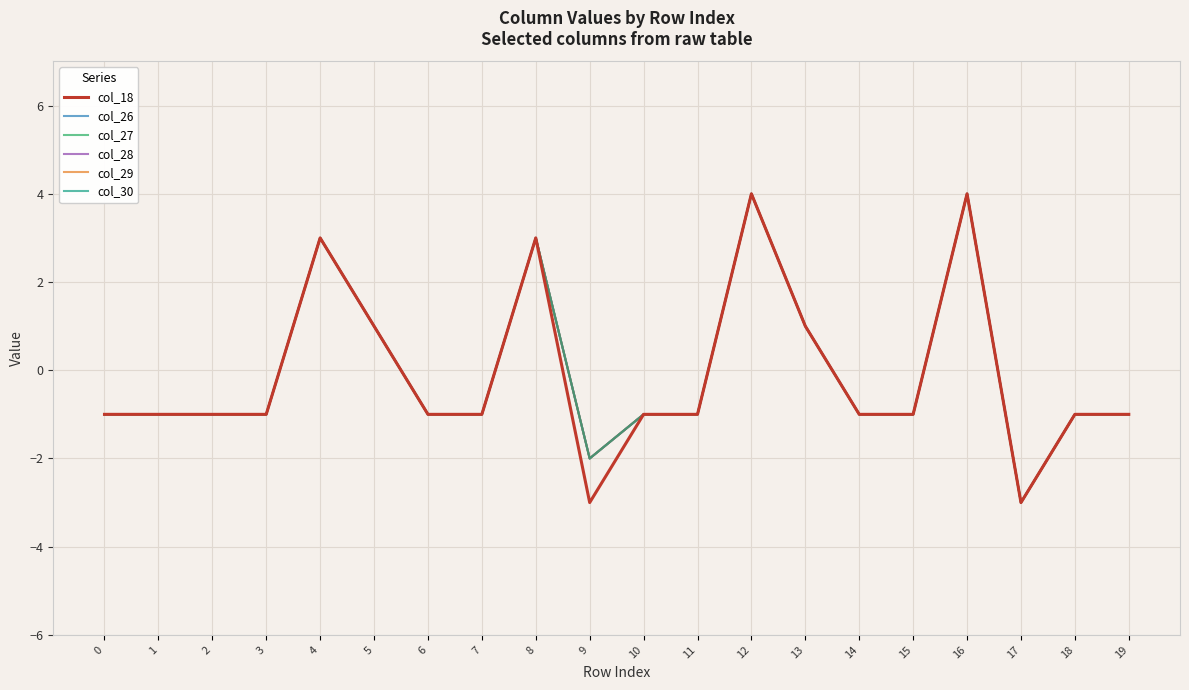

Is this an area chart (filled region under the line)?

No